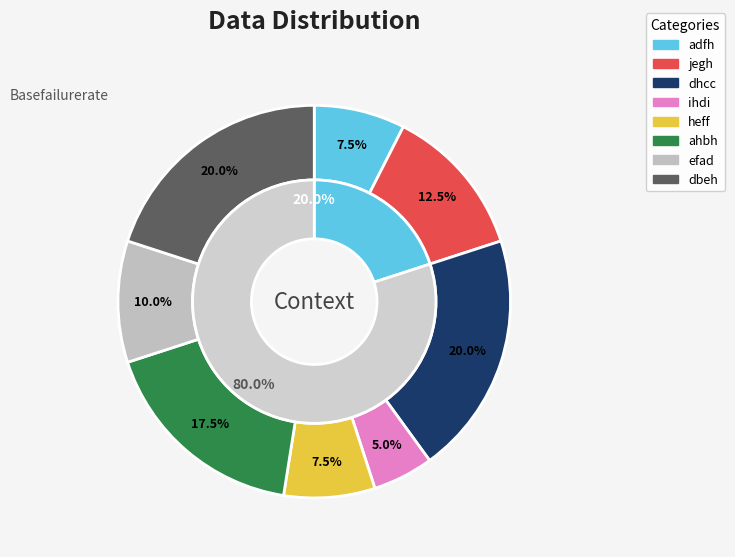

Which slice is the largest?

dhcc